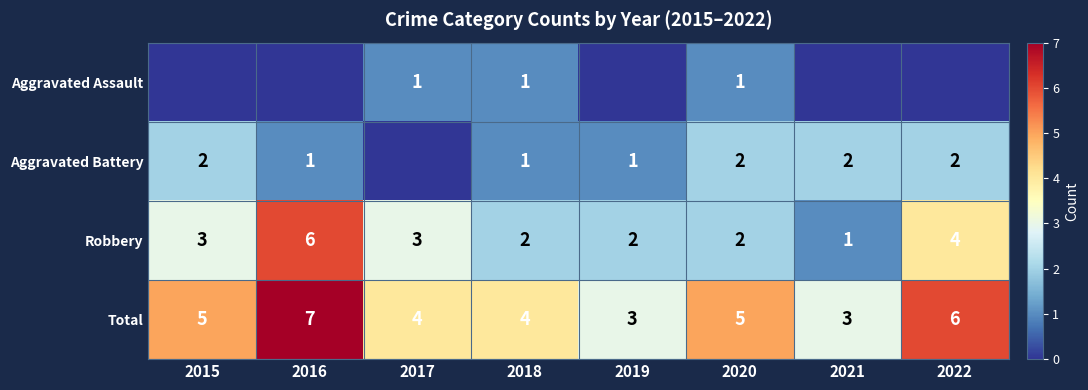

What is the maximum value for Total?

7